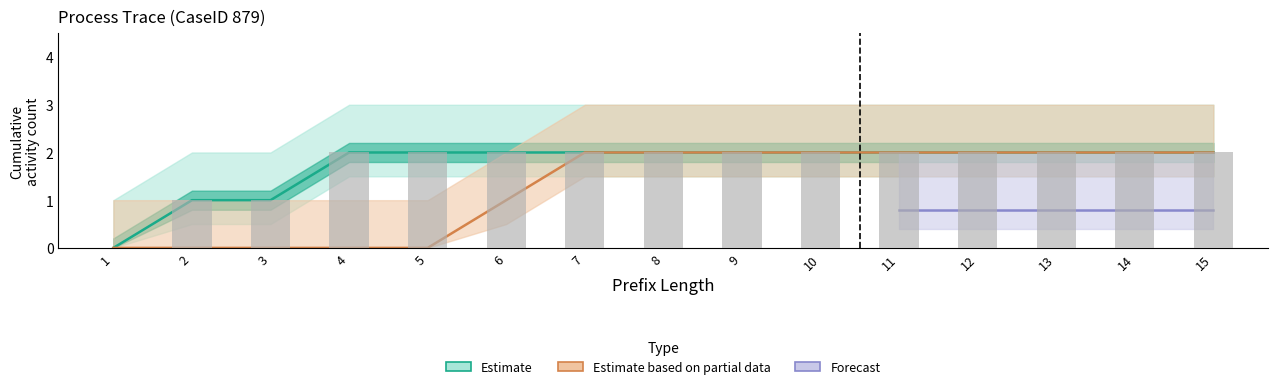

What is the spread (max minus min) of values at 2?

1